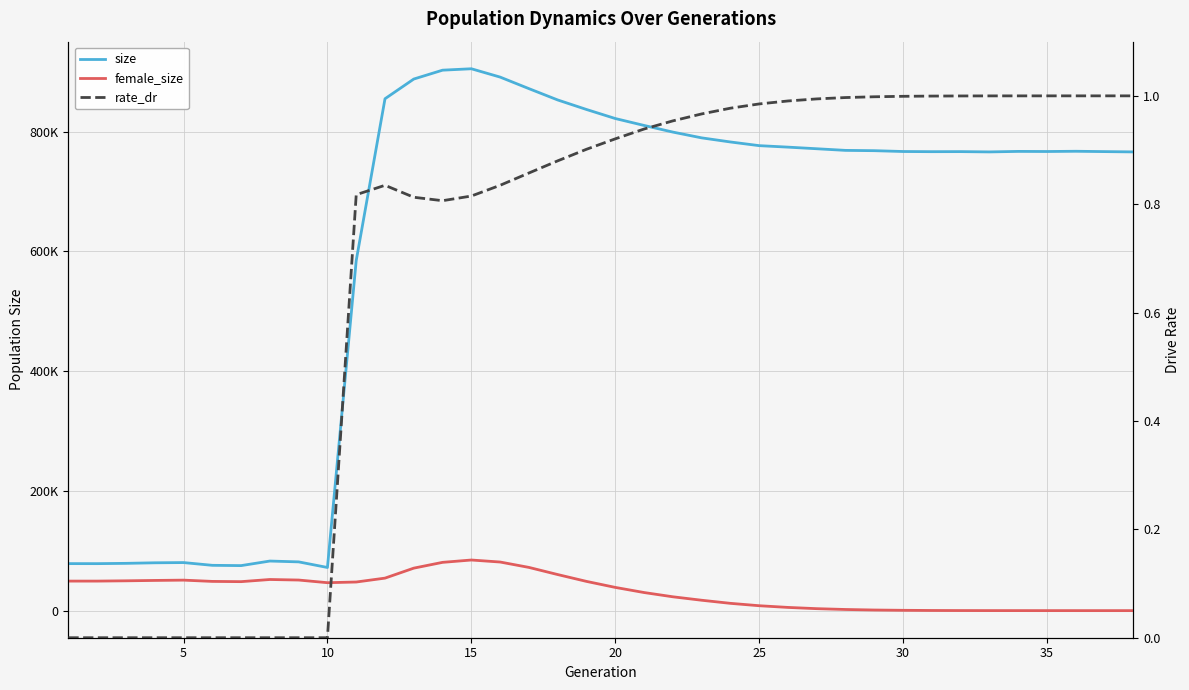

List the series in order of their peak value, highest first.

size, female_size, rate_dr